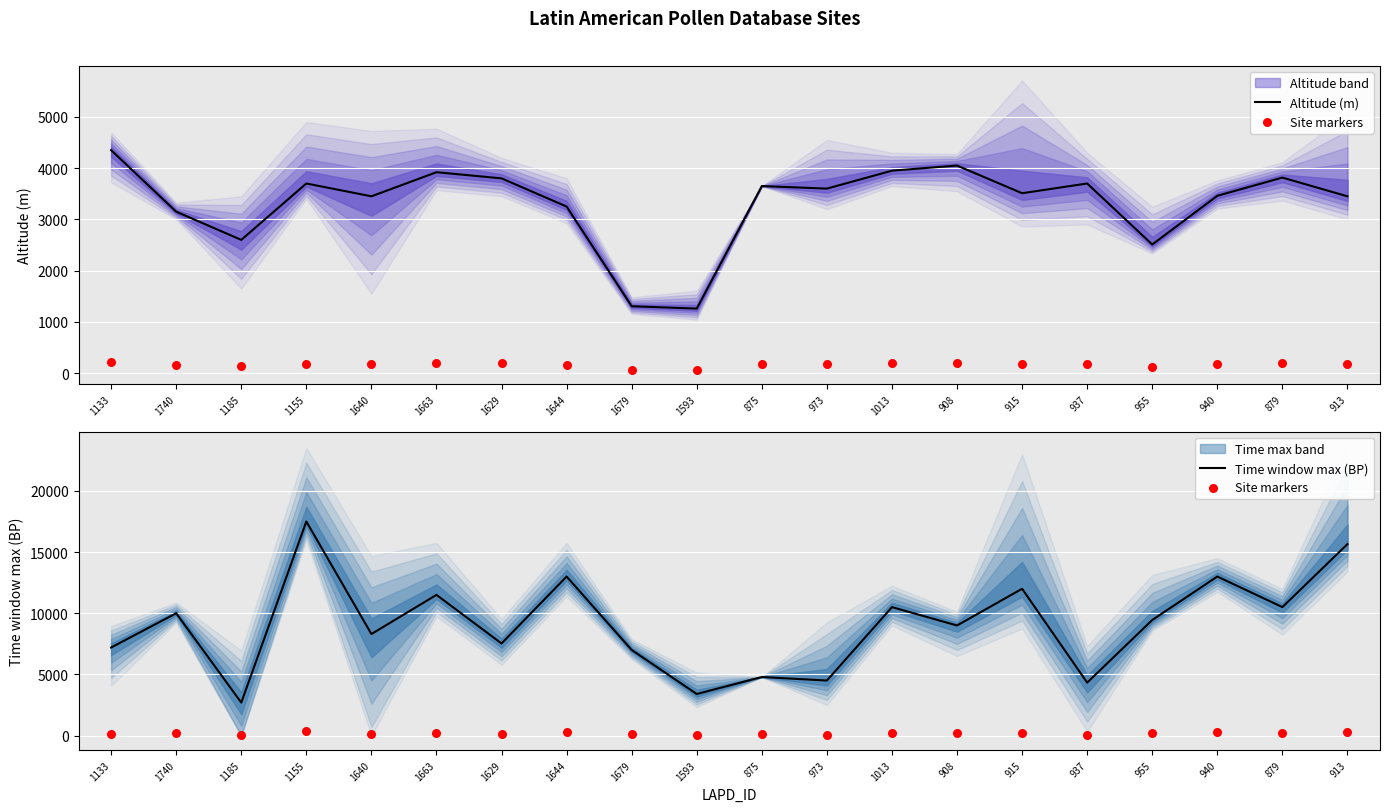

At how many categories does at least one series exceed 17470?

1